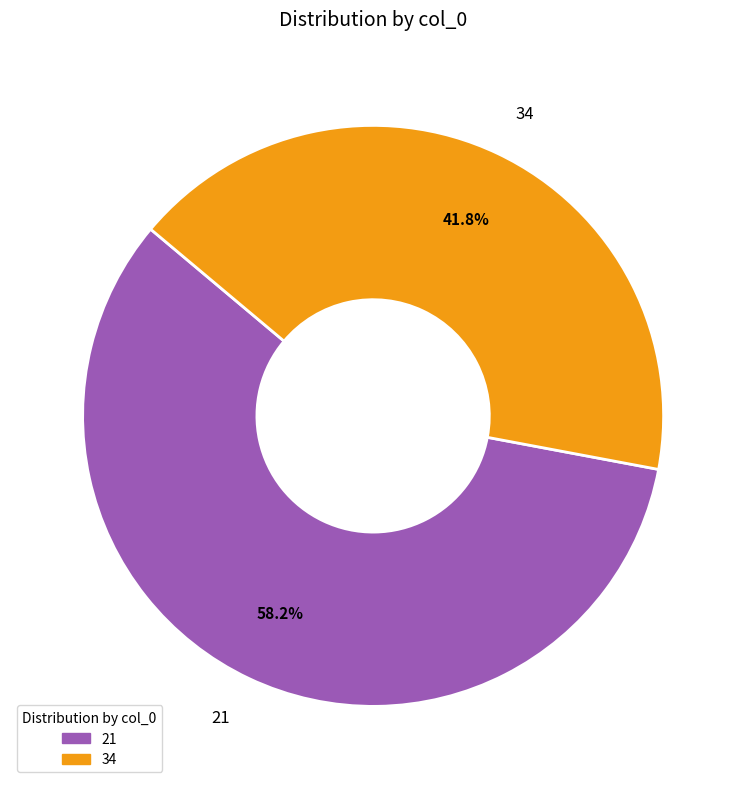

How many slices are in this pie chart?

2